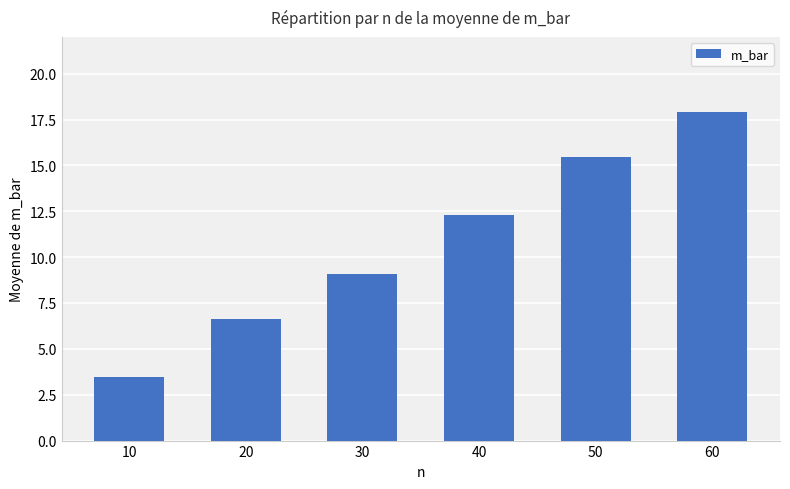

True or false: the data shows 29.2 at 60.

False